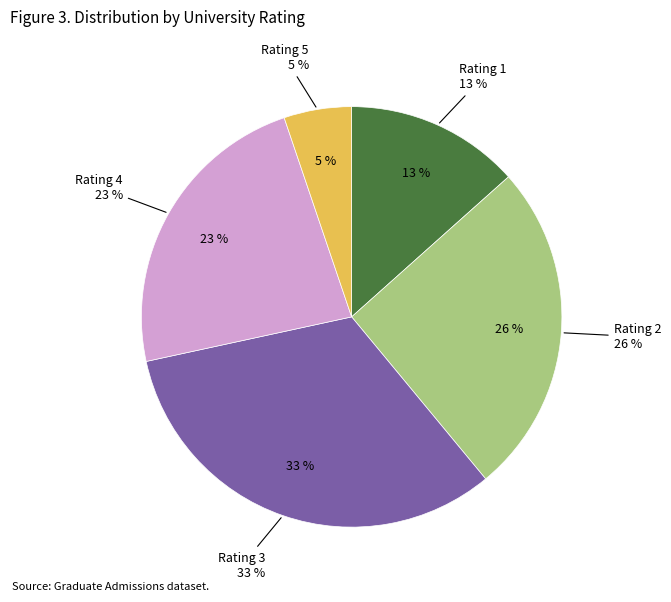

Does 3 represent more than half of the total?

No